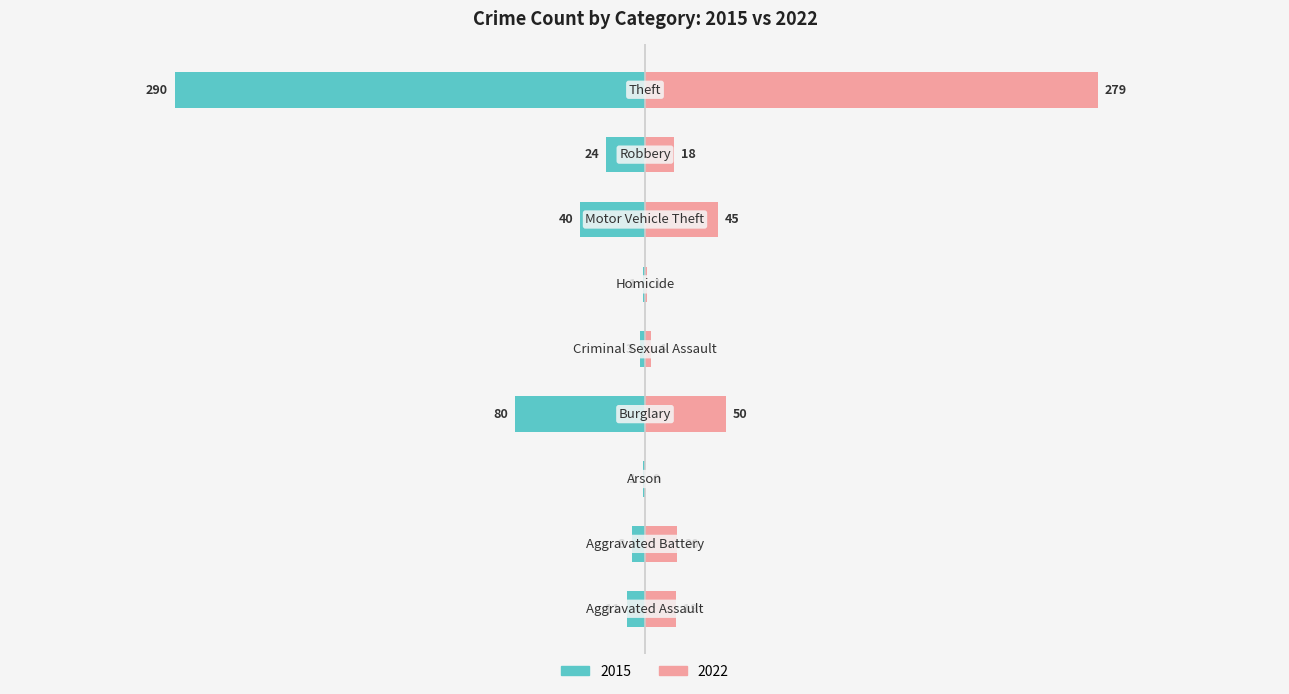

What is the sum of the 2022 values at Aggravated Assault and Arson?

19